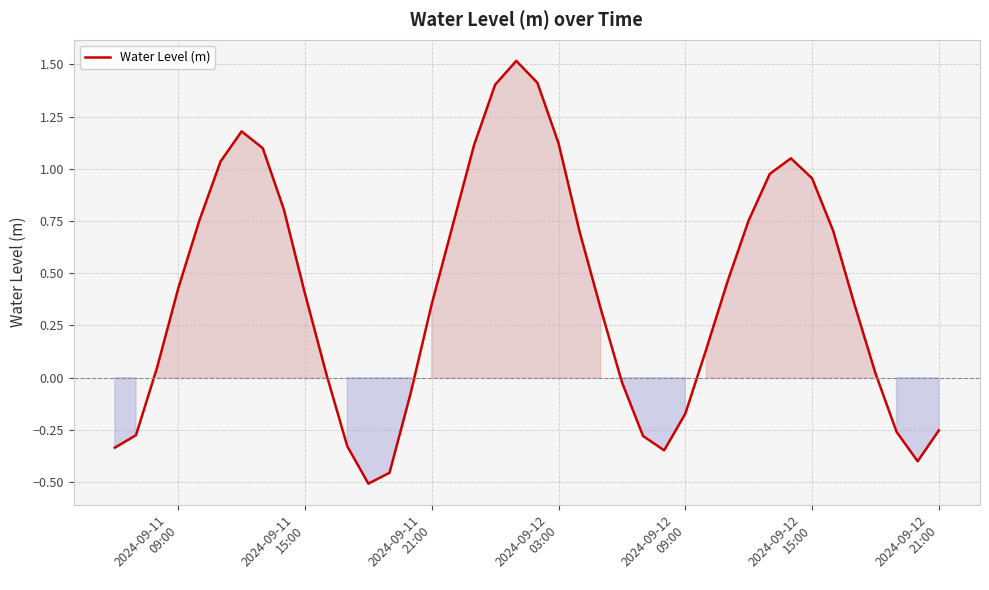

What is the maximum value shown in the chart?

1.5